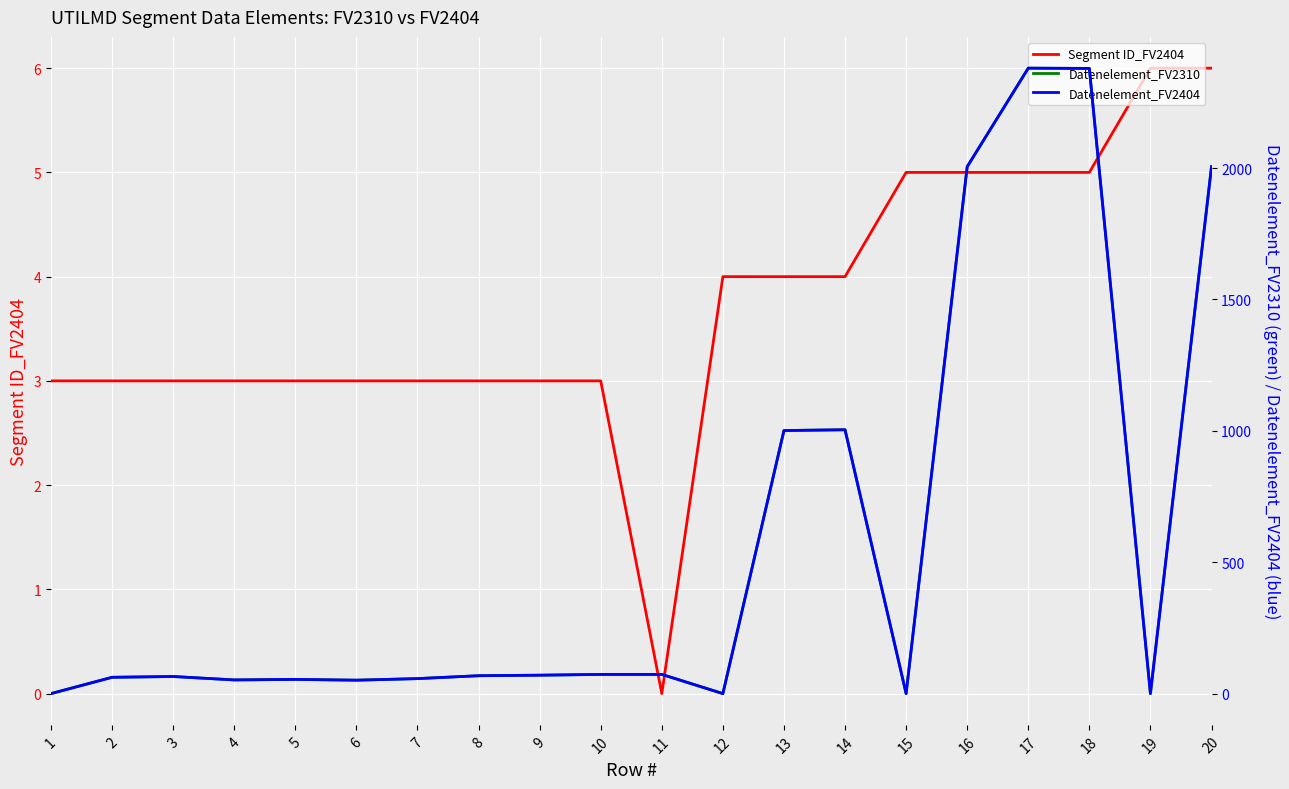

At which category does the chart reach its peak across all series?

17